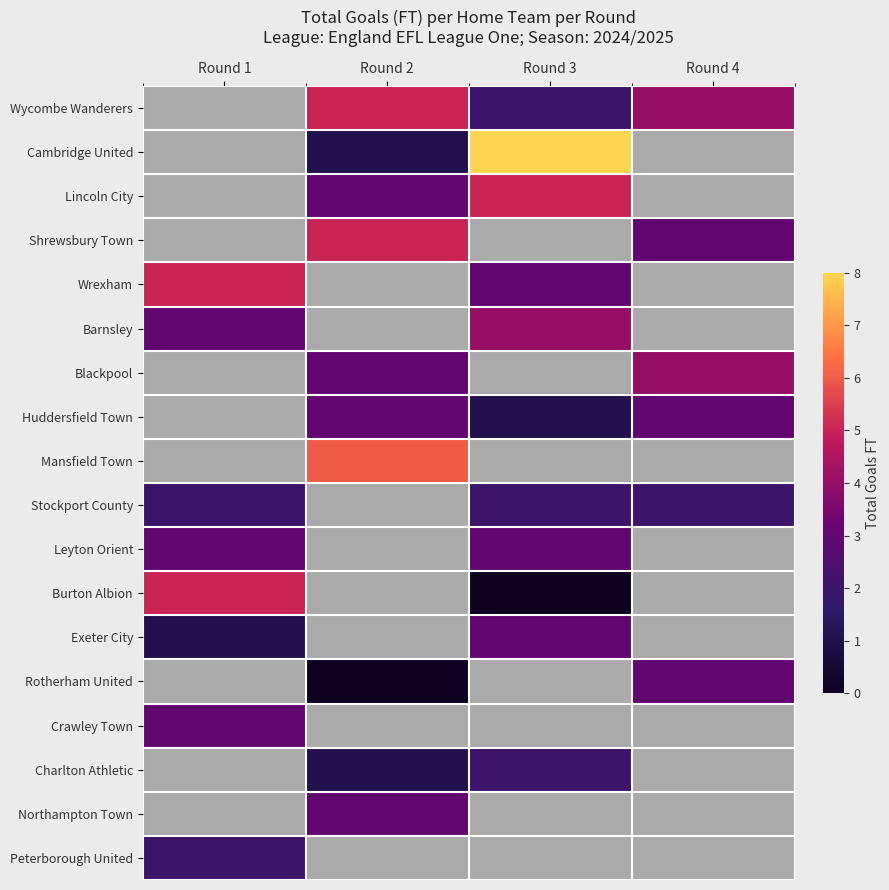

Is the value of Northampton Town at Round 4 greater than the value of Cambridge United at Round 3?

No